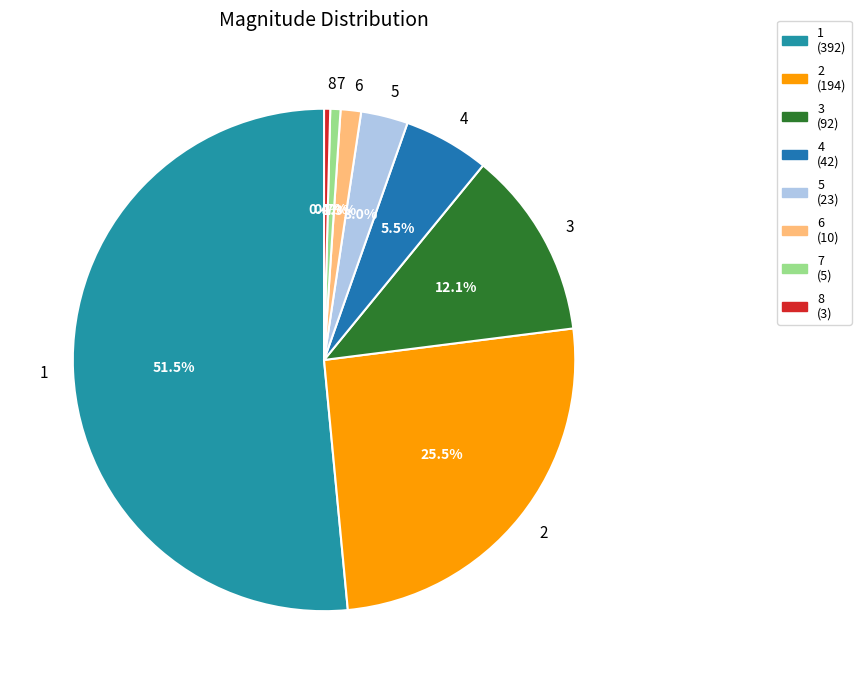

What is the ratio of the value at 2 to the value at 3?

2.1